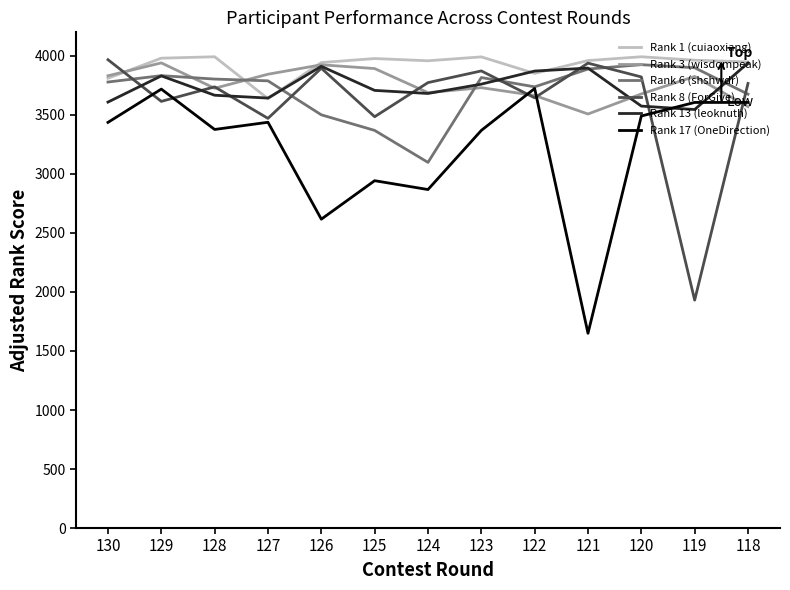

Which series ends up on top after the final intersection of Rank 17 (OneDirection) and Rank 13 (leoknuth)?

Rank 13 (leoknuth)